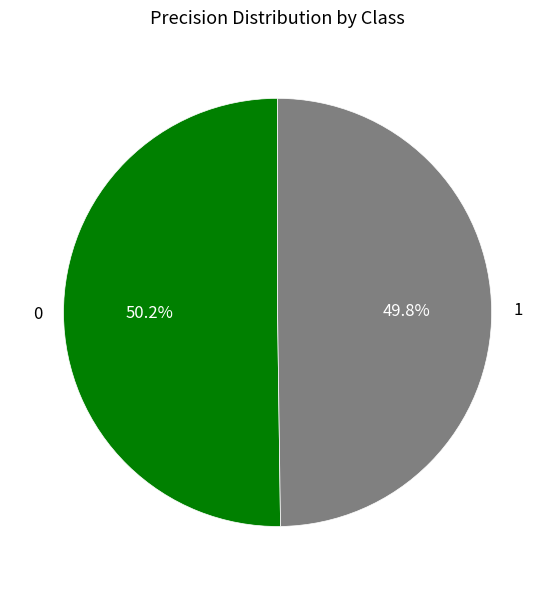

To the nearest percent, what portion does 1 represent?

50%